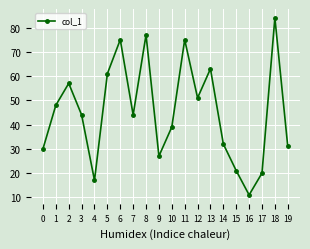

How many data points does each series have?

20